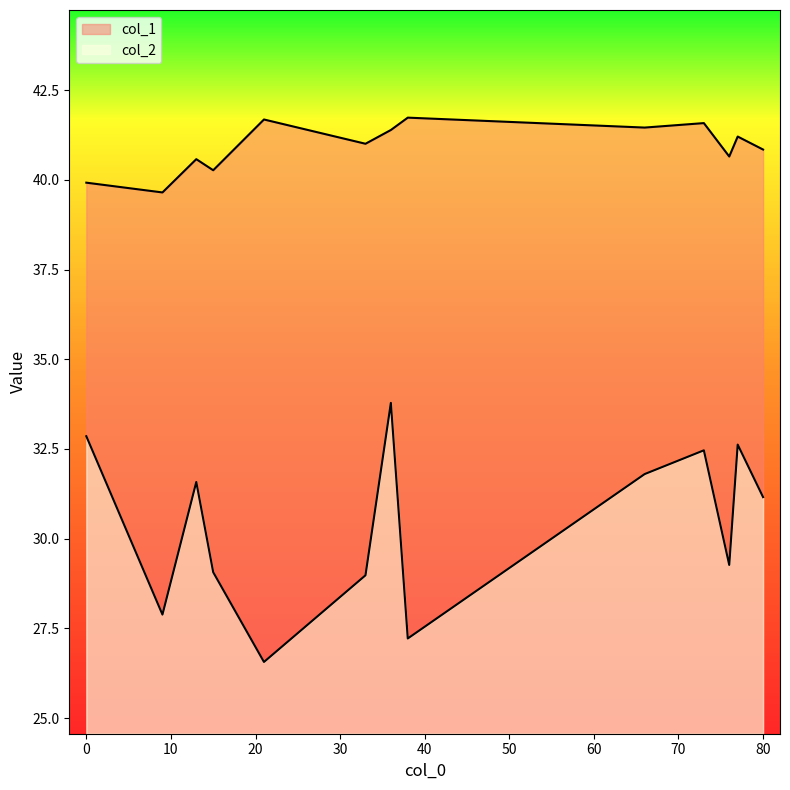

Which has a higher value, 73 or 9?

73